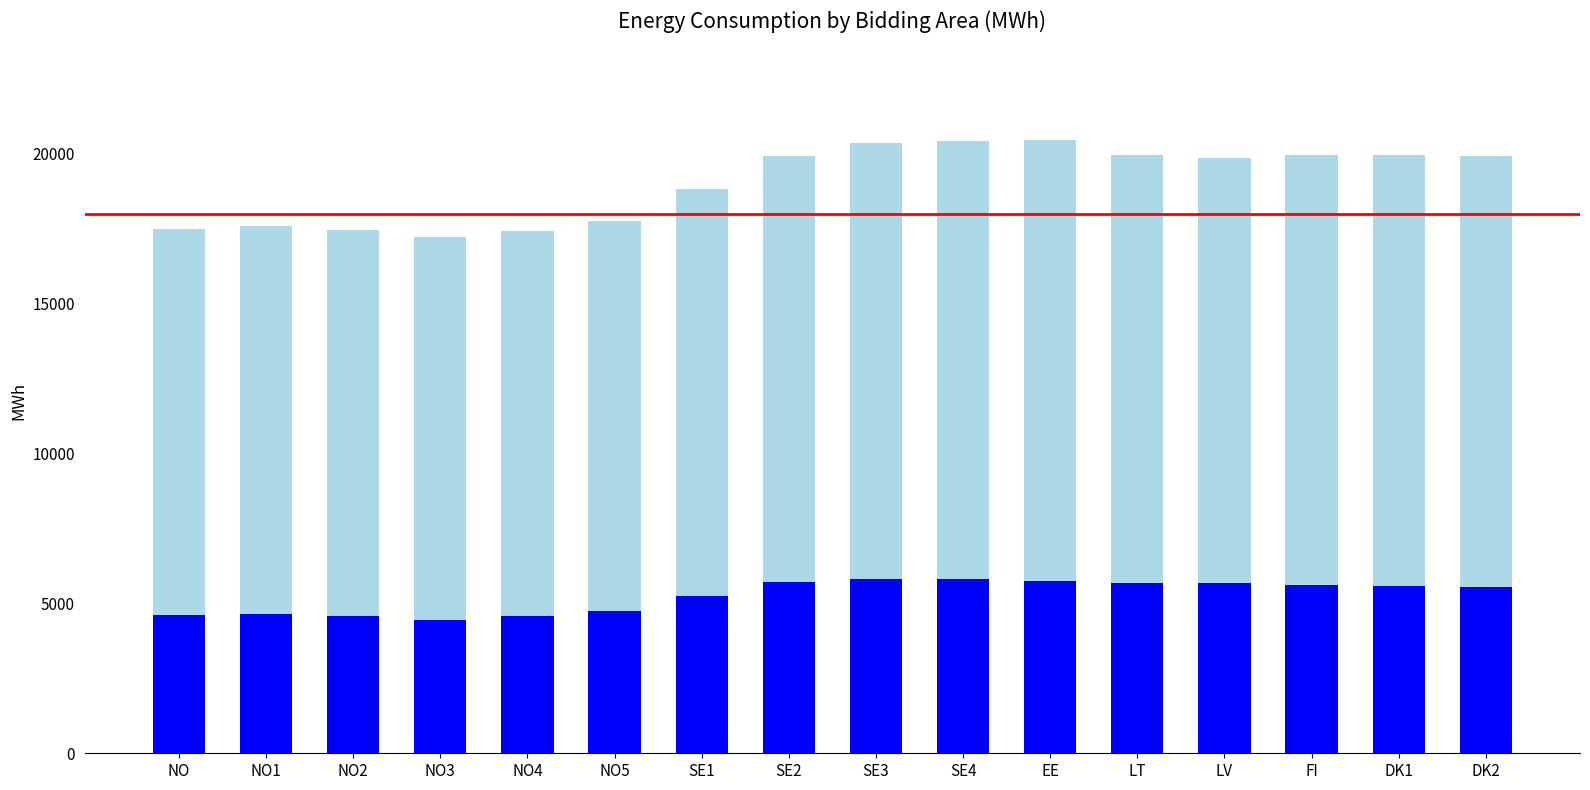

At which category is the sum across all series the highest?

SE4